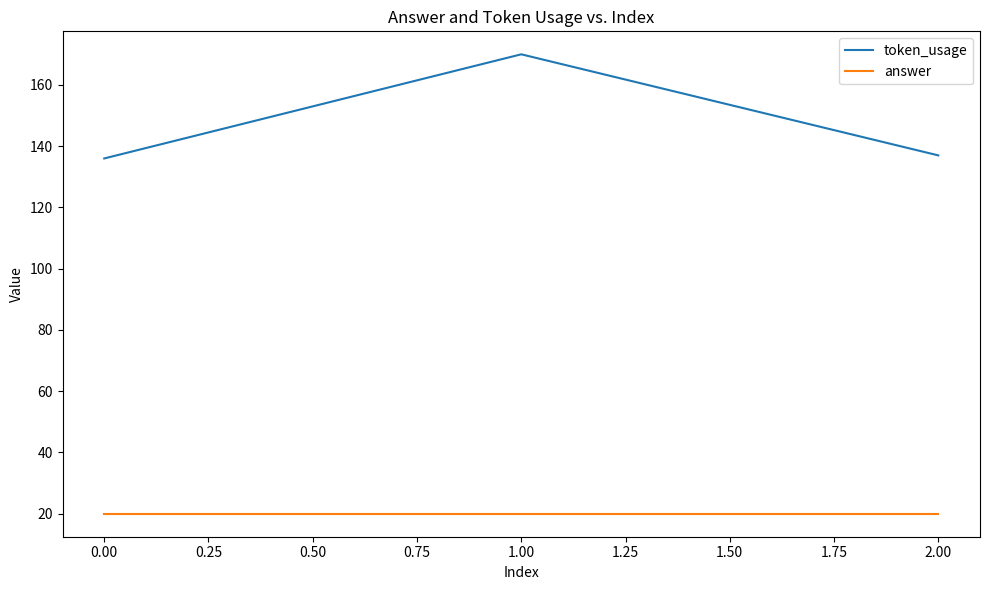

The value of answer at 1.00 is 7. True or false?

False